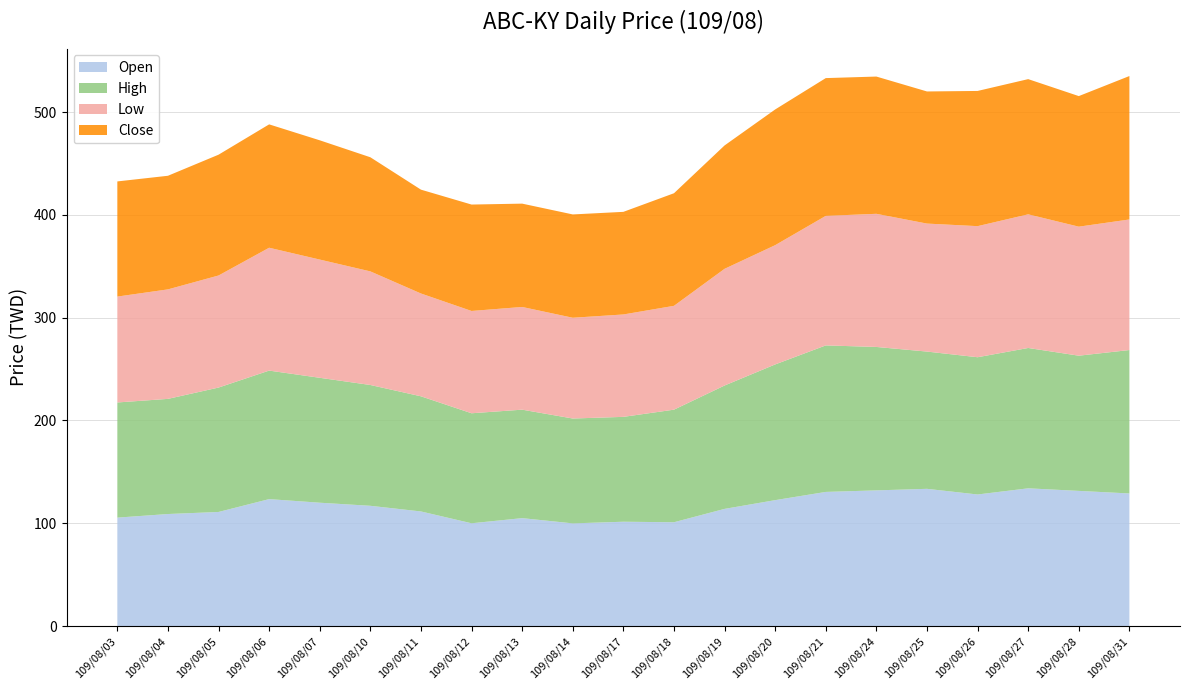

Reading left to right, what are all the values shown in this chart?

Open: 109/08/03=105.5	109/08/04=109.0	109/08/05=111.0	109/08/06=123.5	109/08/07=120.0	109/08/10=117.0	109/08/11=111.5	109/08/12=100.0	109/08/13=105.0	109/08/14=99.9	109/08/17=101.5	109/08/18=101.0	109/08/19=114.0	109/08/20=122.5	109/08/21=130.5	109/08/24=132.0	109/08/25=133.5	109/08/26=128.0	109/08/27=134.0	109/08/28=131.5	109/08/31=129.0
High: 109/08/03=112.0	109/08/04=112.0	109/08/05=121.0	109/08/06=125.0	109/08/07=121.5	109/08/10=117.5	109/08/11=112.0	109/08/12=107.0	109/08/13=105.5	109/08/14=102.0	109/08/17=102.0	109/08/18=109.5	109/08/19=120.0	109/08/20=132.0	109/08/21=142.5	109/08/24=139.5	109/08/25=133.5	109/08/26=133.5	109/08/27=136.5	109/08/28=131.5	109/08/31=139.5
Low: 109/08/03=103.0	109/08/04=106.5	109/08/05=109.0	109/08/06=119.5	109/08/07=115.0	109/08/10=110.5	109/08/11=100.0	109/08/12=99.5	109/08/13=99.9	109/08/14=98.0	109/08/17=99.6	109/08/18=101.0	109/08/19=113.5	109/08/20=116.0	109/08/21=126.0	109/08/24=129.5	109/08/25=124.5	109/08/26=127.5	109/08/27=130.0	109/08/28=125.5	109/08/31=127.0
Close: 109/08/03=112.0	109/08/04=110.5	109/08/05=117.5	109/08/06=120.0	109/08/07=116.0	109/08/10=111.0	109/08/11=101.0	109/08/12=103.5	109/08/13=100.5	109/08/14=100.5	109/08/17=99.8	109/08/18=109.5	109/08/19=120.0	109/08/20=132.0	109/08/21=134.0	109/08/24=133.5	109/08/25=128.5	109/08/26=131.5	109/08/27=131.5	109/08/28=127.0	109/08/31=139.5